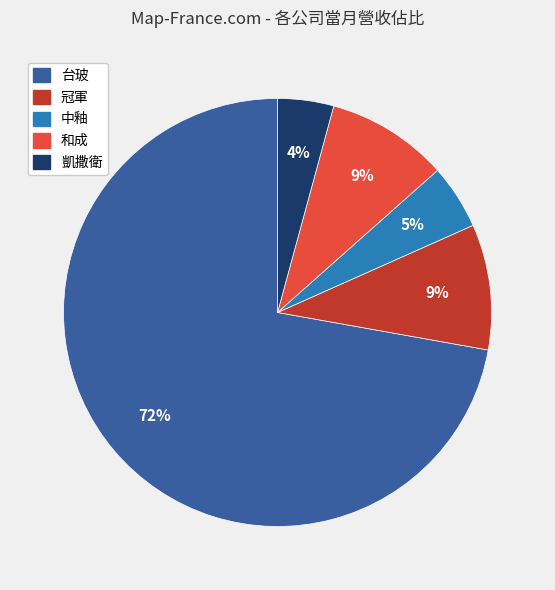

Which slice represents more than half of the pie?

台玻